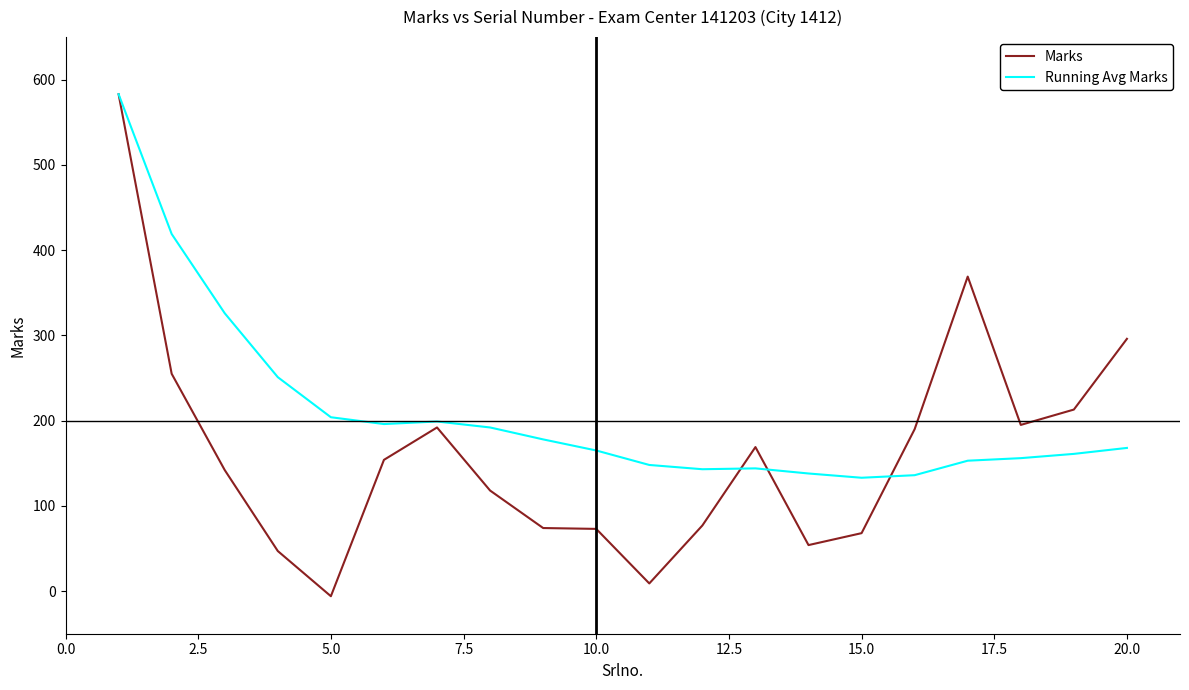

What is the maximum value shown in the chart?

583